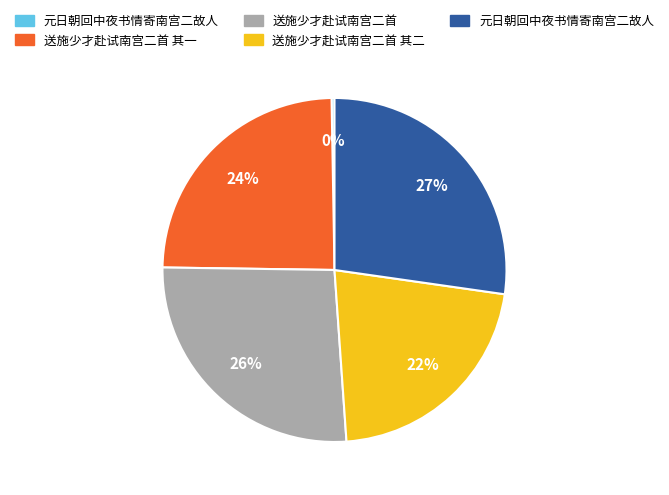

To the nearest percent, what is the difference between the largest and smallest slice percentages?

27%